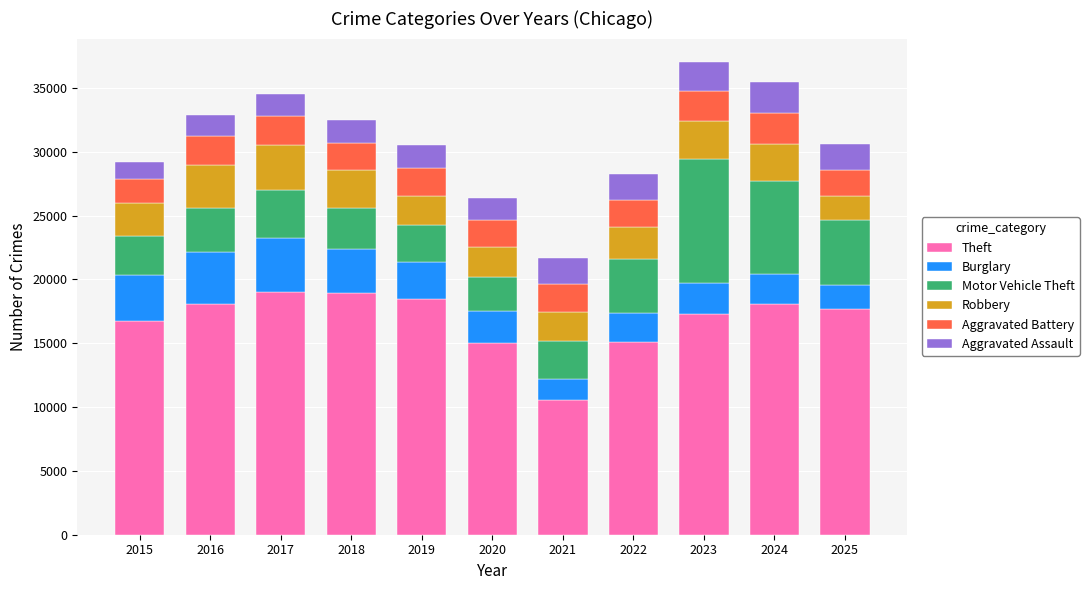

What is the difference between the second highest and second lowest values in the Theft series?

3904